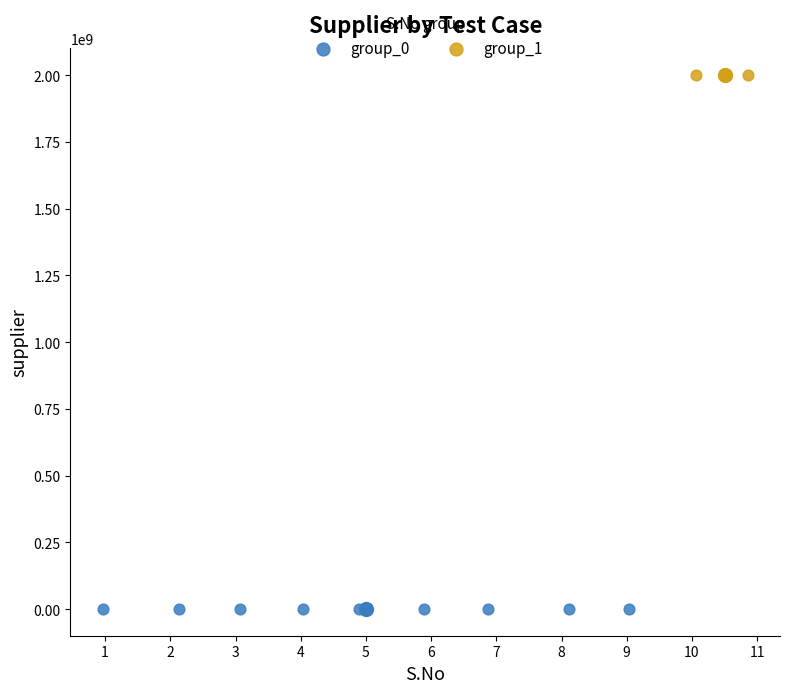

What are all the series names shown in the legend?

group_0, group_1